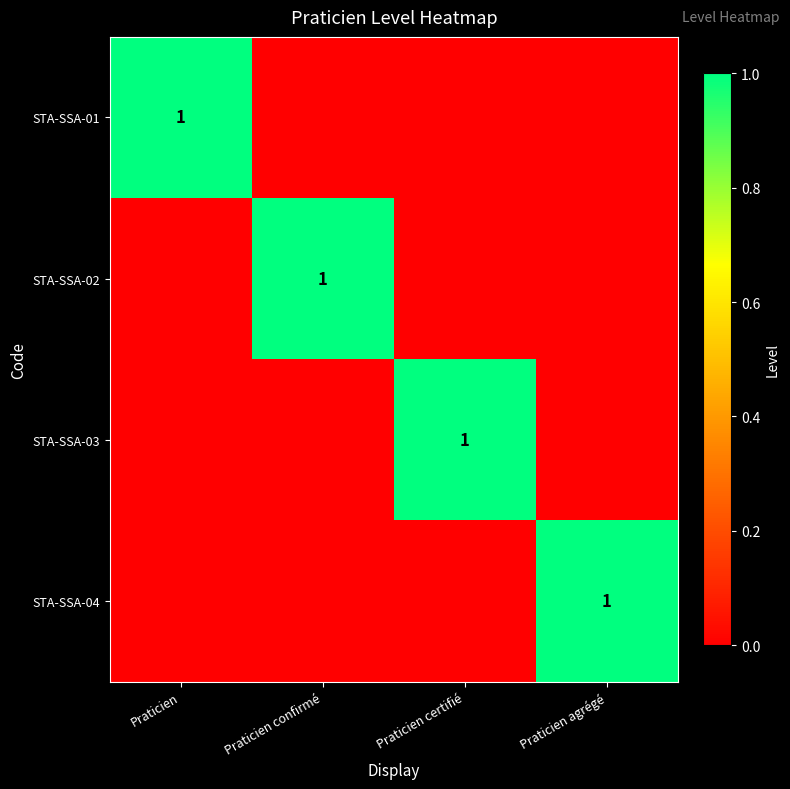

Is it true that STA-SSA-01 equals 1 at Praticien?

True